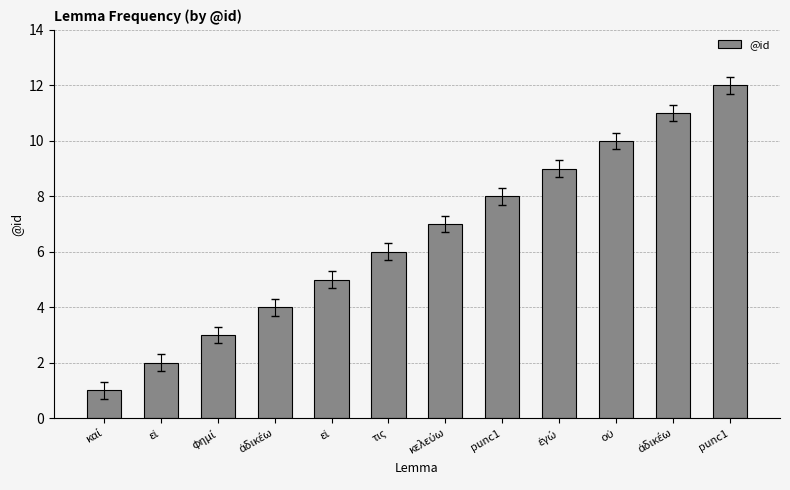

Reading left to right, list all the values displayed in this chart.

1	2	3	4	5	6	7	8	9	10	11	12